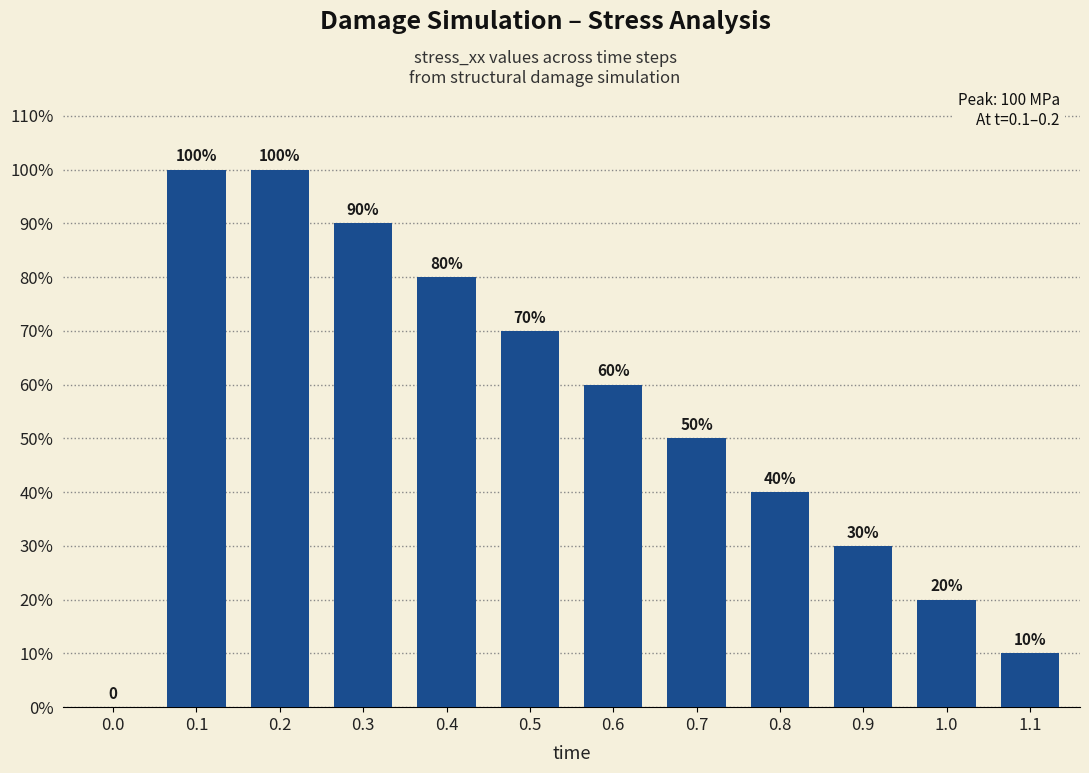

Are the bars horizontal?

No